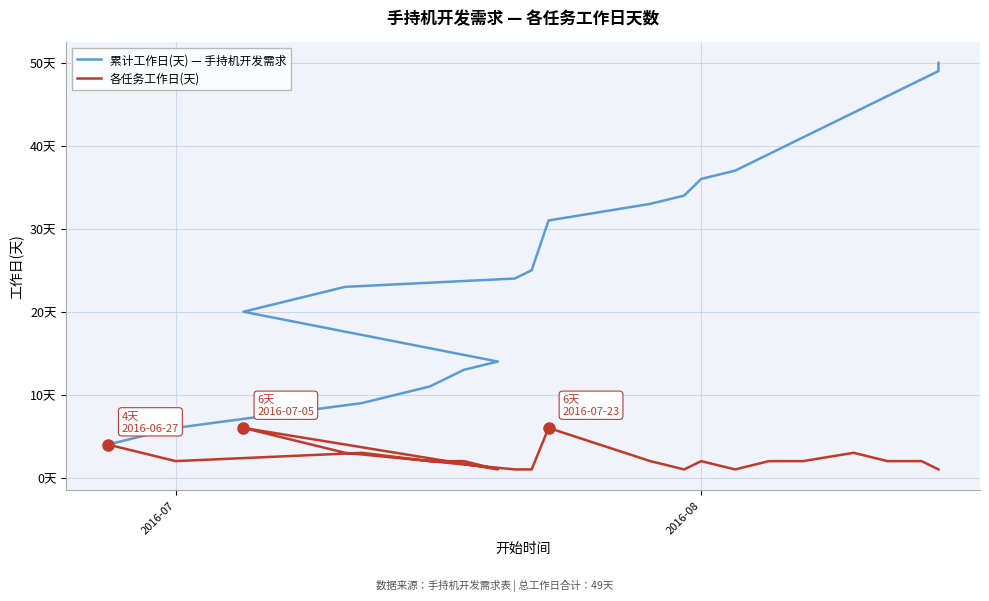

Which series has the largest total across all categories?

累计工作日(天) — 手持机开发需求